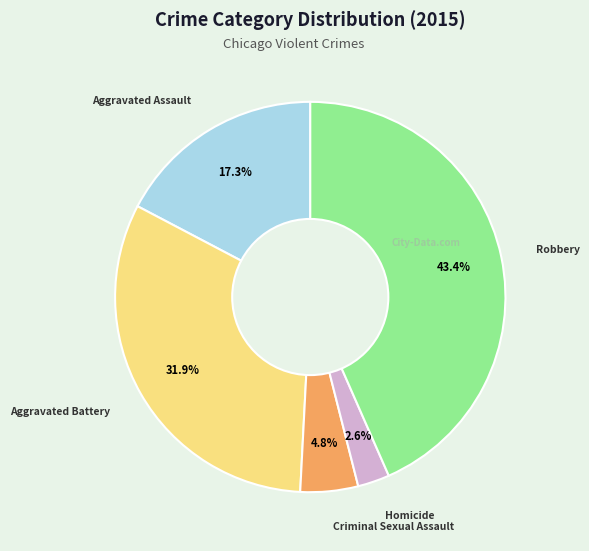

Is there any slice that represents more than half of the pie?

No